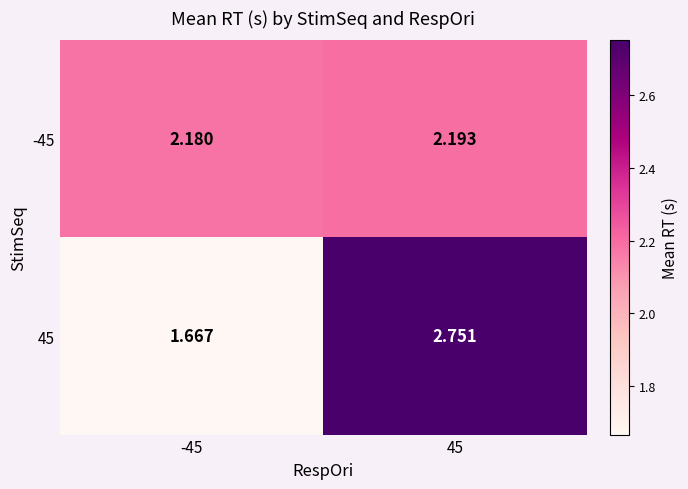

Which series has the largest total across all categories?

45